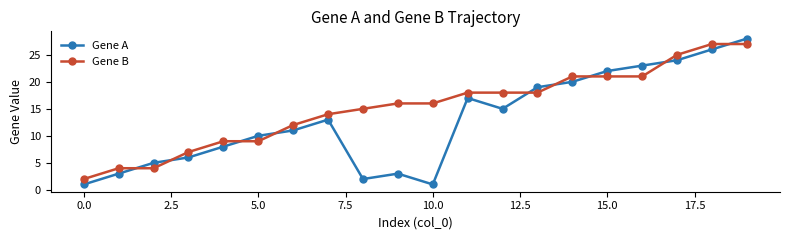

Which series has the widest spread of values?

Gene A